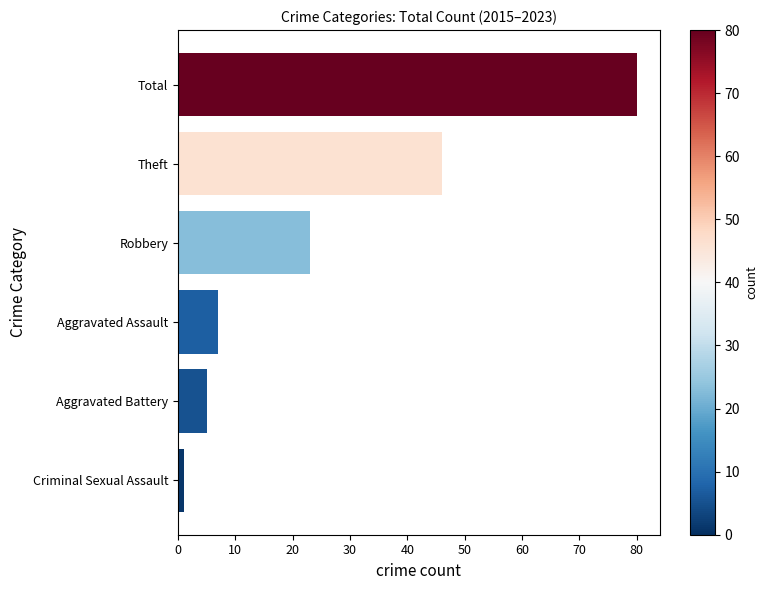

True or false: the data shows 11 at Aggravated Assault.

False